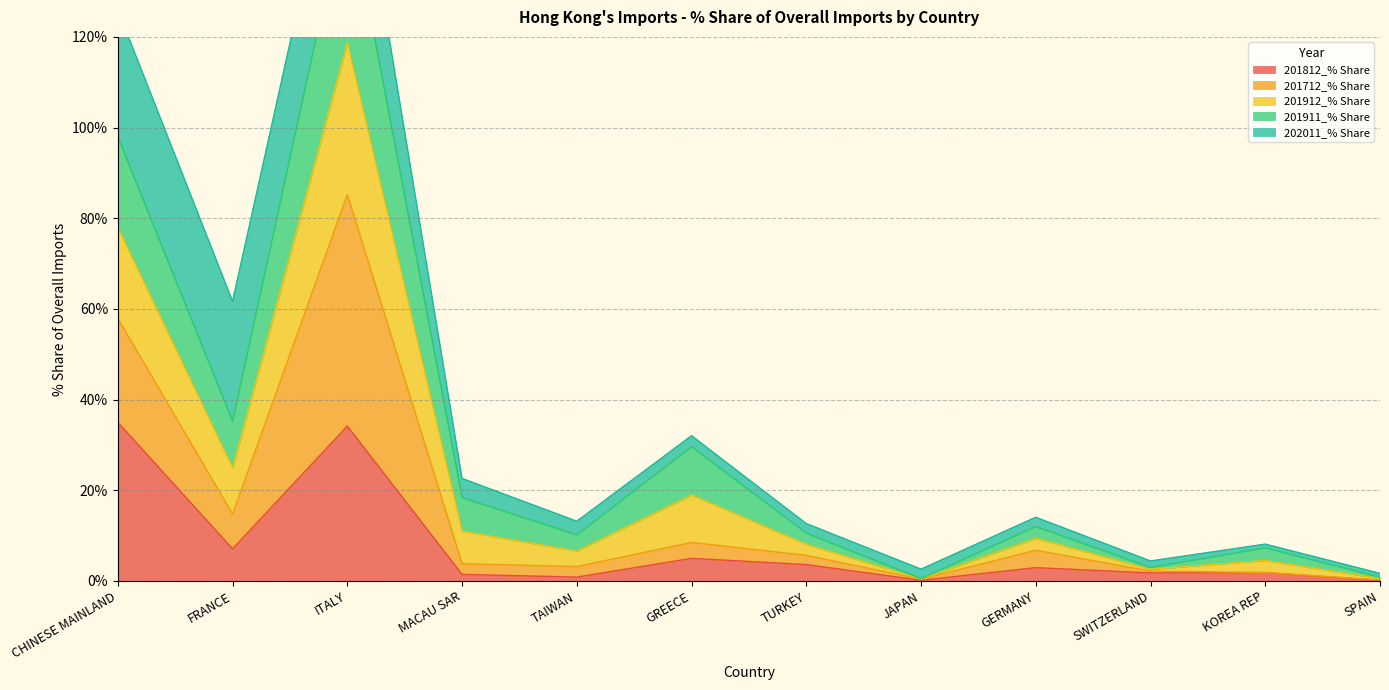

At which label is 201912_% Share closest to 75?

CHINESE MAINLAND